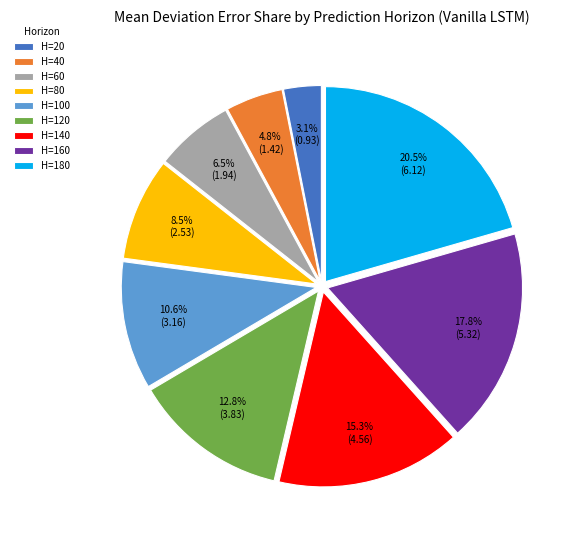

Rank the categories by value from highest to lowest.

H=180, H=160, H=140, H=120, H=100, H=80, H=60, H=40, H=20